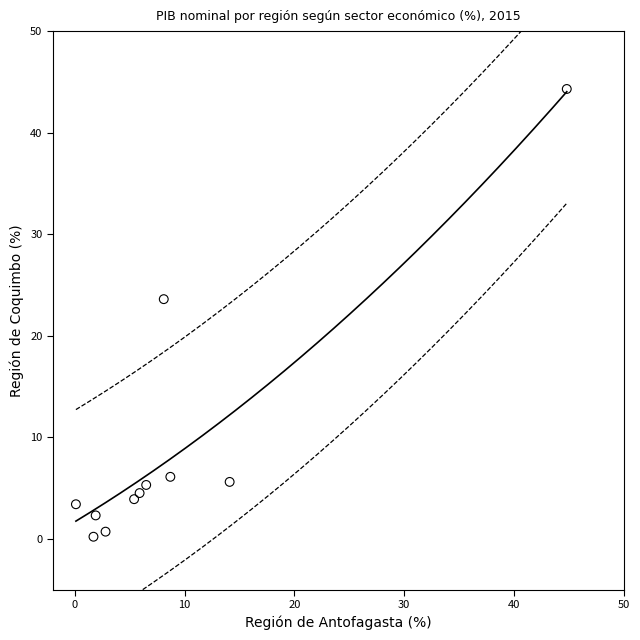

What is the range of X values (max minus min)?

44.7